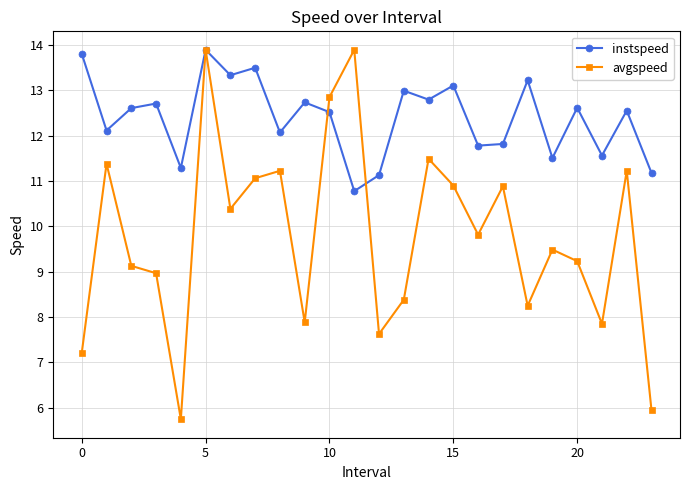

What is the value of the avgspeed point at the 1st from the left?

7.2